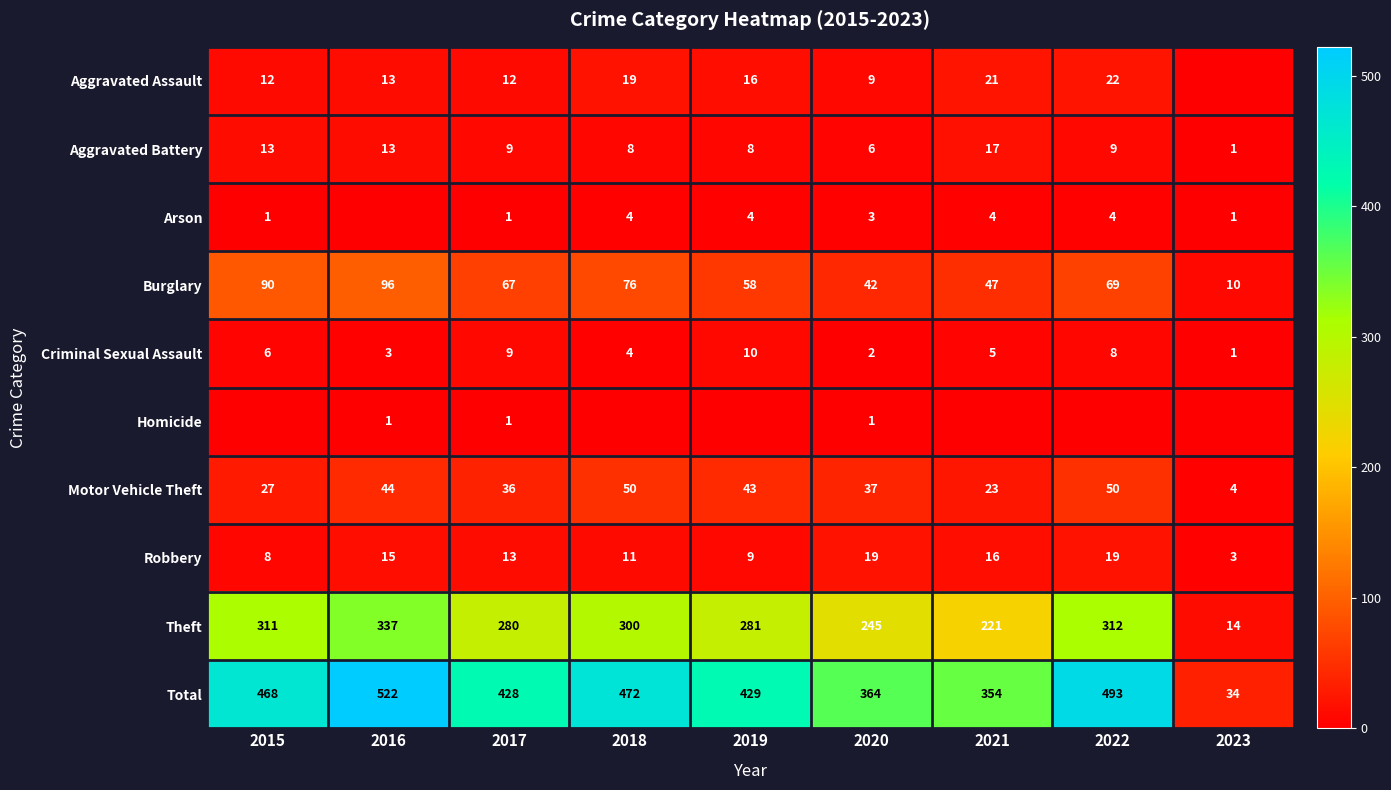

What is the sum of the Burglary values at 2021 and 2017?

114